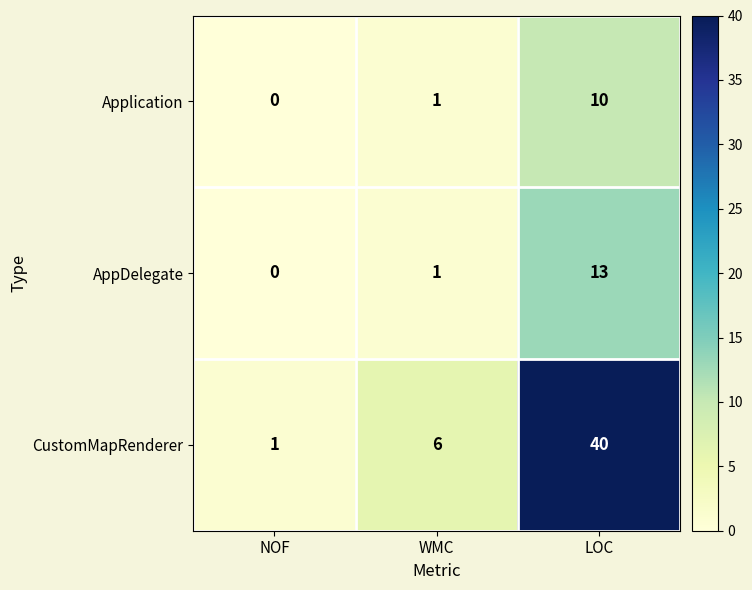

How many values in the CustomMapRenderer series are below 6?

1